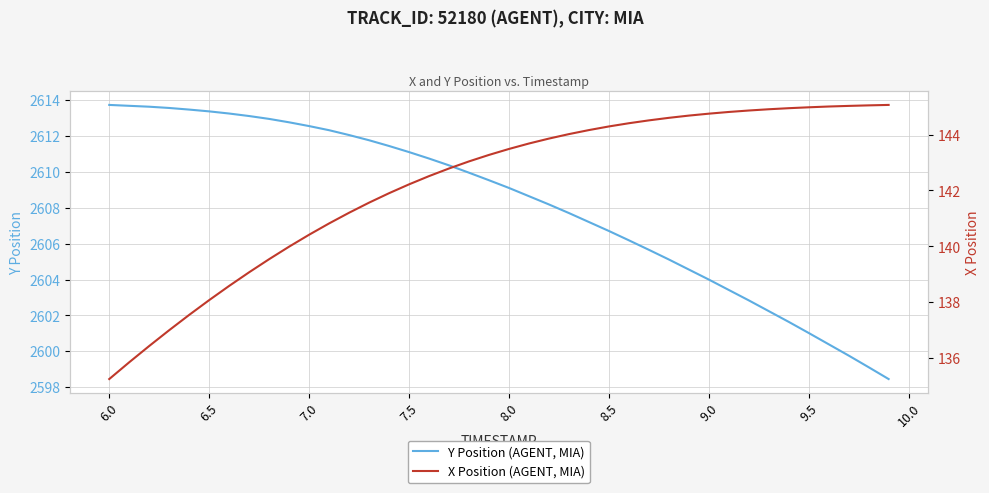

What is the highest value of the Y Position (AGENT, MIA) series?

2613.7